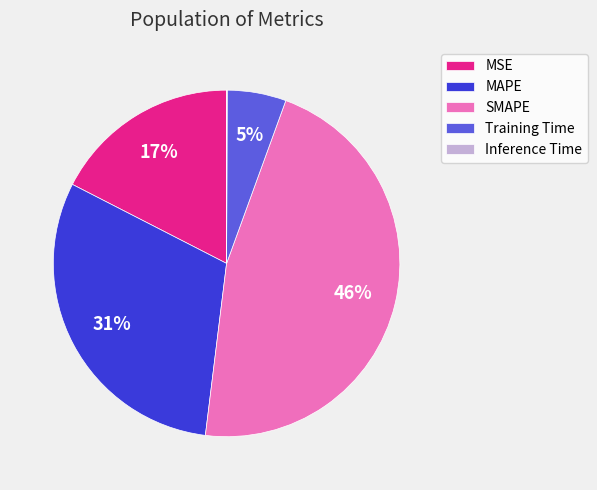

Is it true that MAPE is 39% of the pie?

False